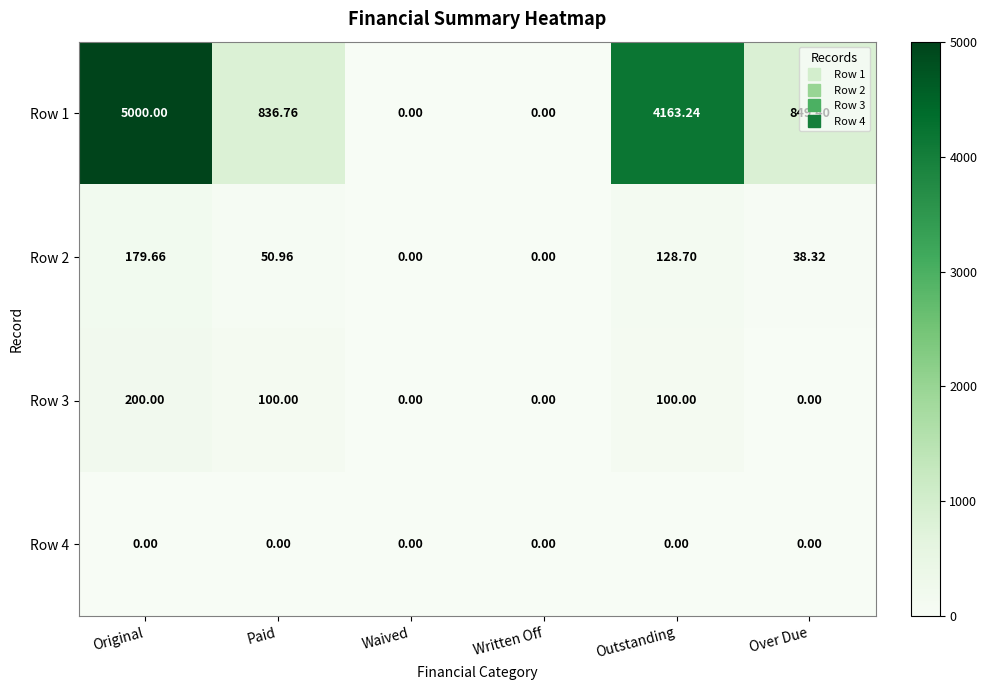

What is the total value across all series at Outstanding?

4391.9